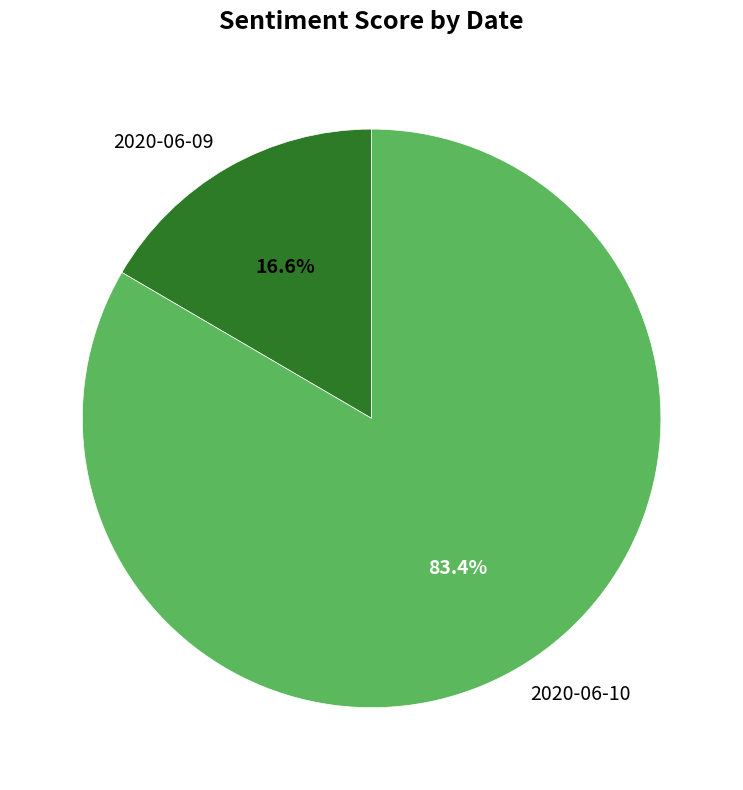

How many slices are in this pie chart?

2